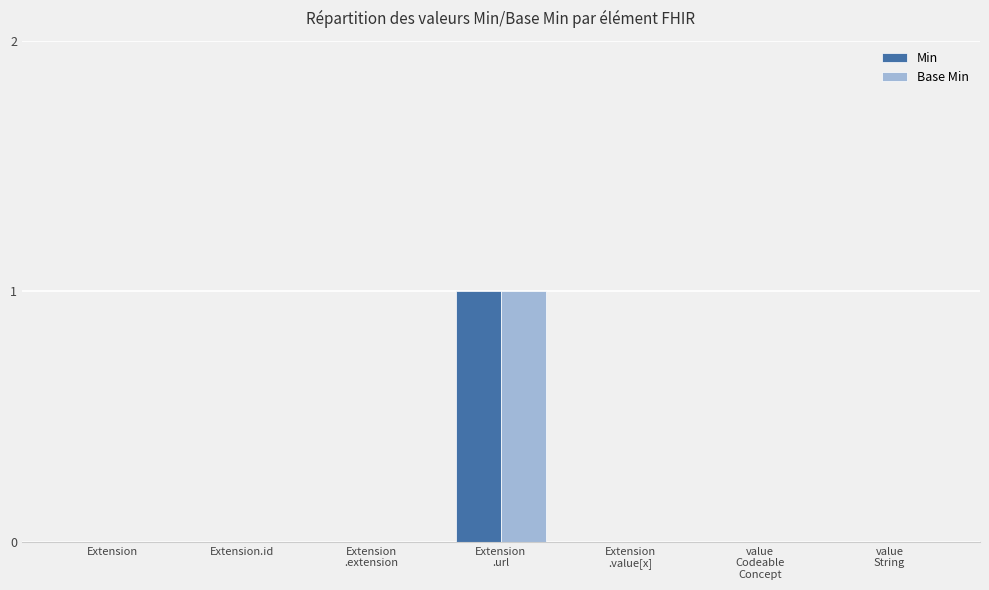

Reading left to right, transcribe all the data shown in this chart.

Min: Extension=0	Extension.id=0	Extension
.extension=0	Extension
.url=1	Extension
.value[x]=0	value
Codeable
Concept=0	value
String=0
Base Min: Extension=0	Extension.id=0	Extension
.extension=0	Extension
.url=1	Extension
.value[x]=0	value
Codeable
Concept=0	value
String=0